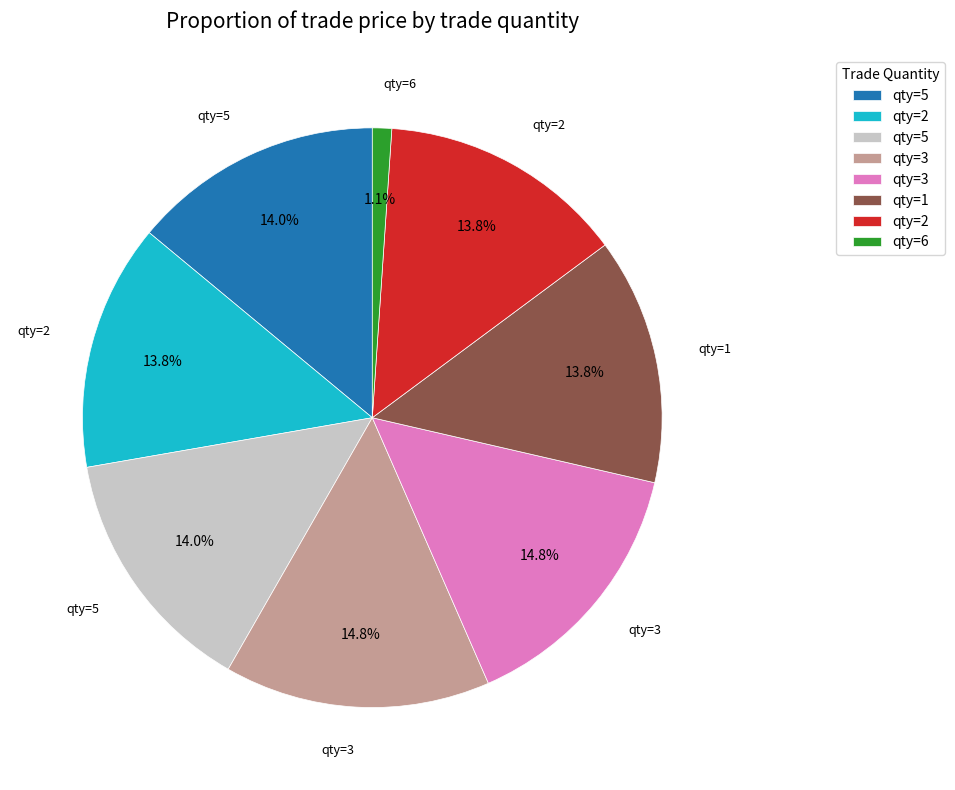

Count the number of slices in the pie.

8